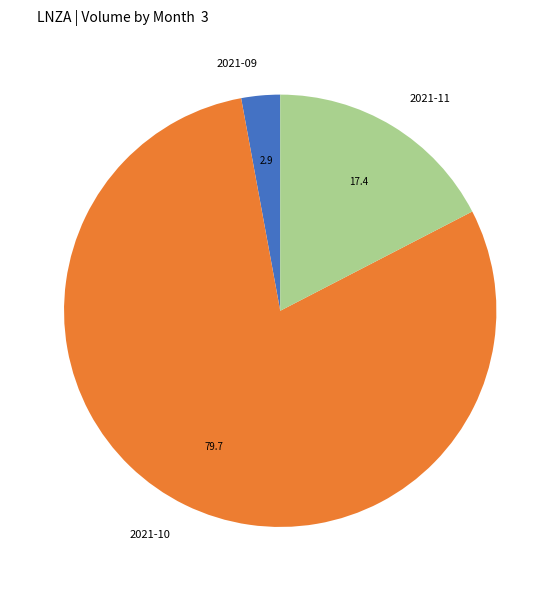

Does any single category account for the majority?

Yes